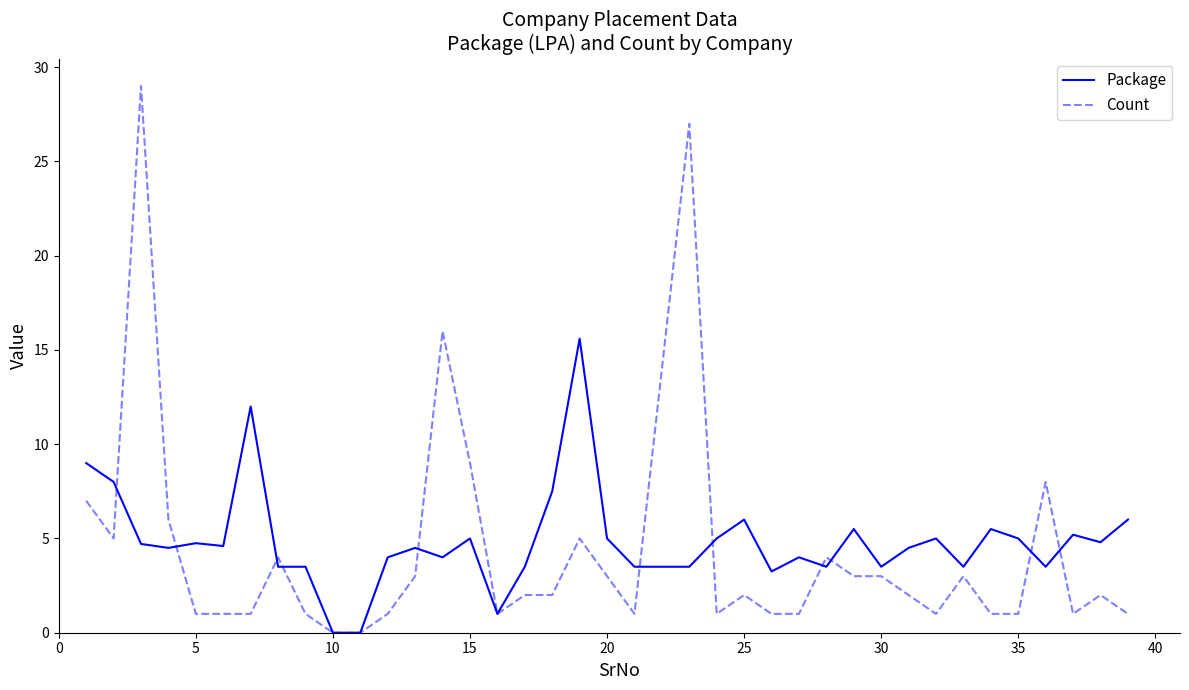

What is the maximum value for Count?

29.0